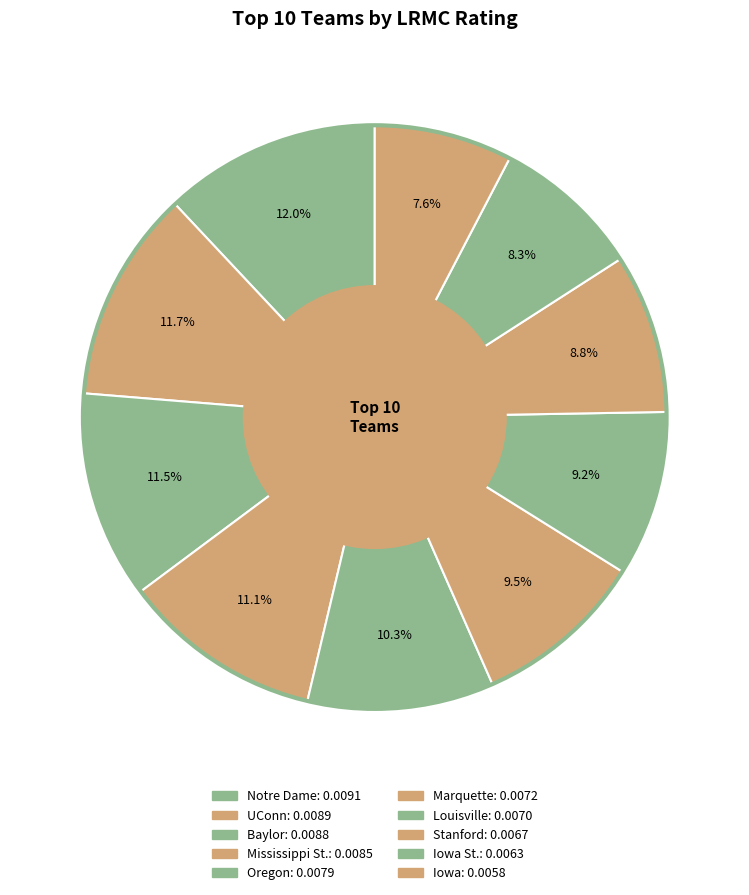

How many slices are in this pie chart?

10